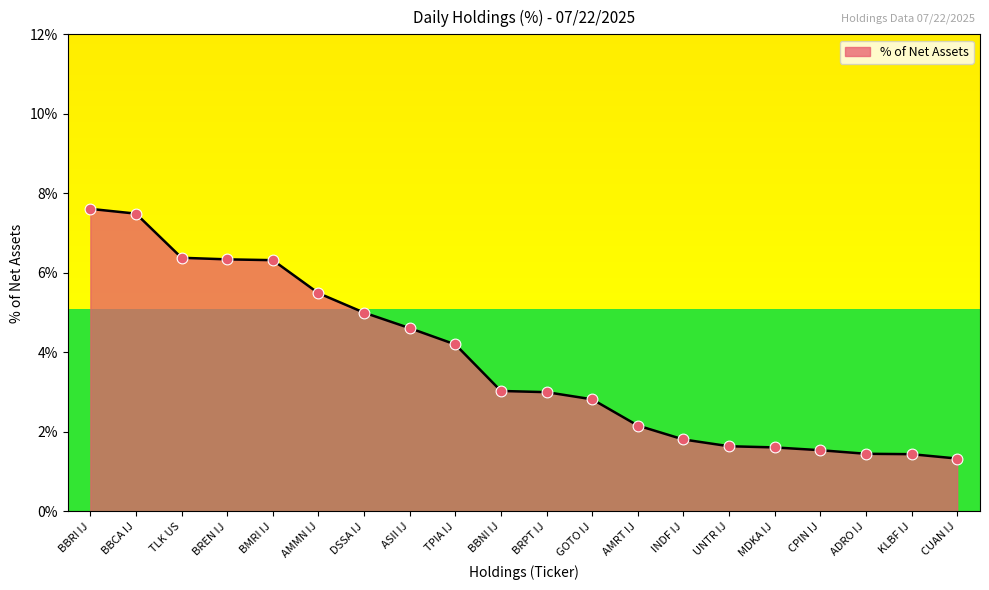

What is the change in value from KLBF IJ to CUAN IJ?

-0.1